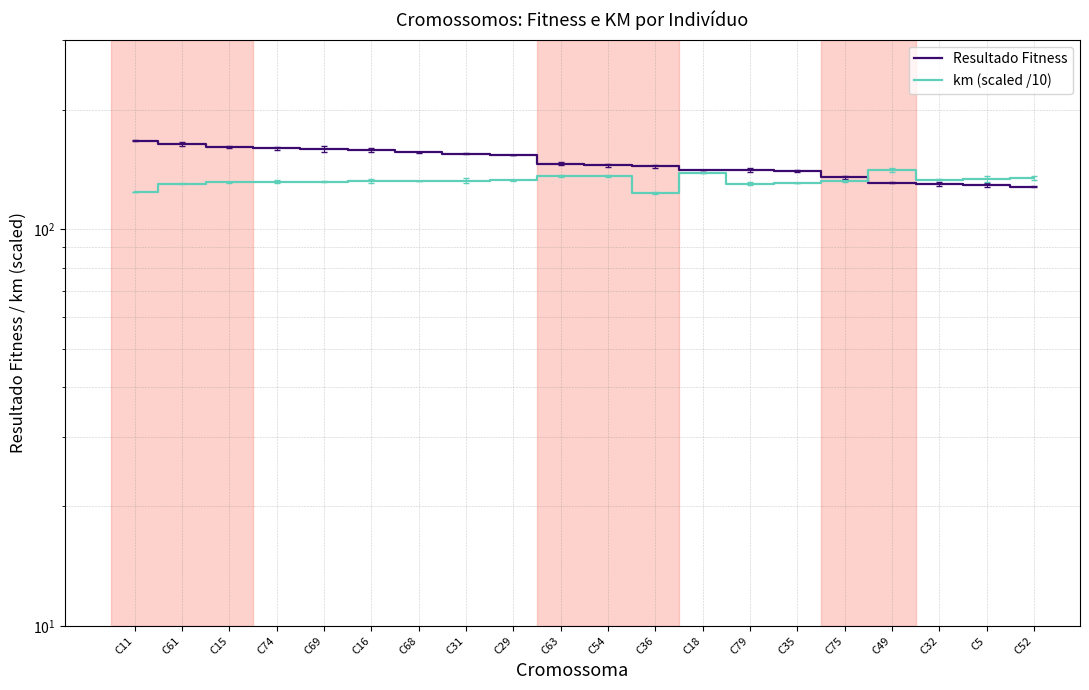

At which category is the sum across all series the highest?

C61